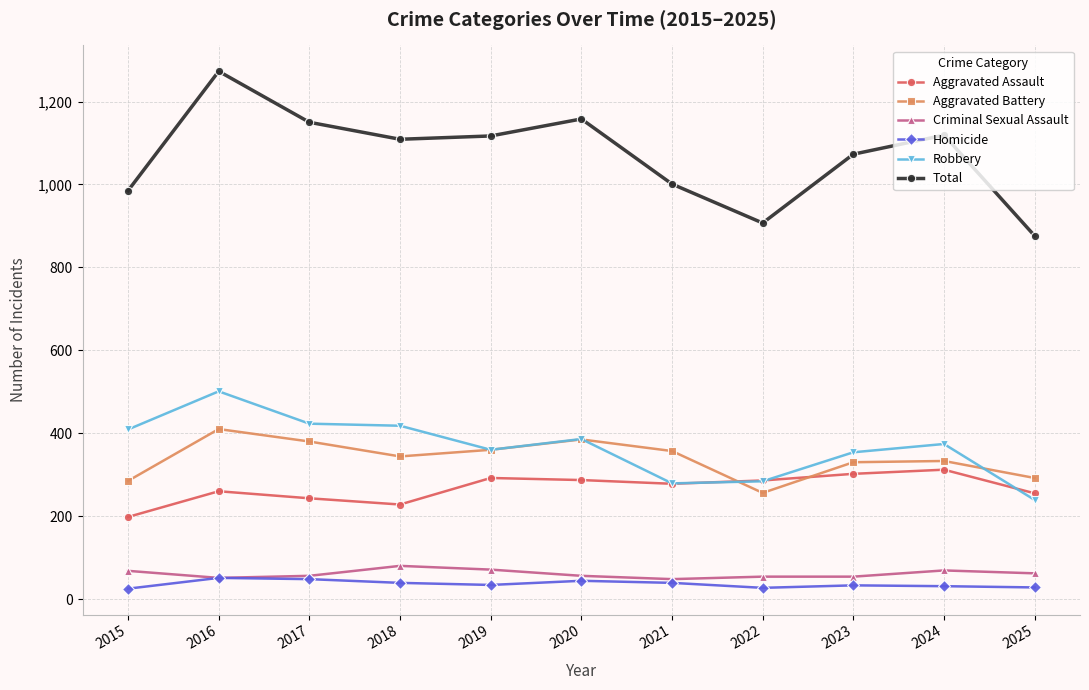

What is the sum of the Aggravated Battery values at 2016 and 2017?

790